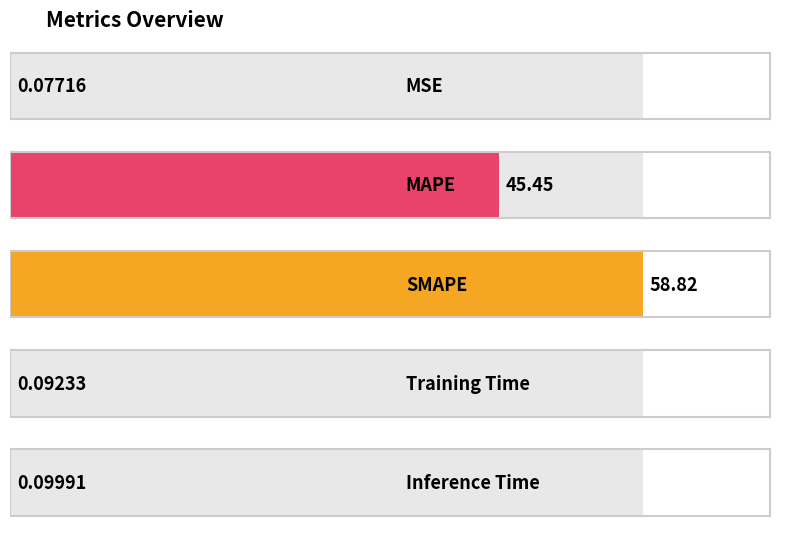

Are the bars horizontal?

Yes